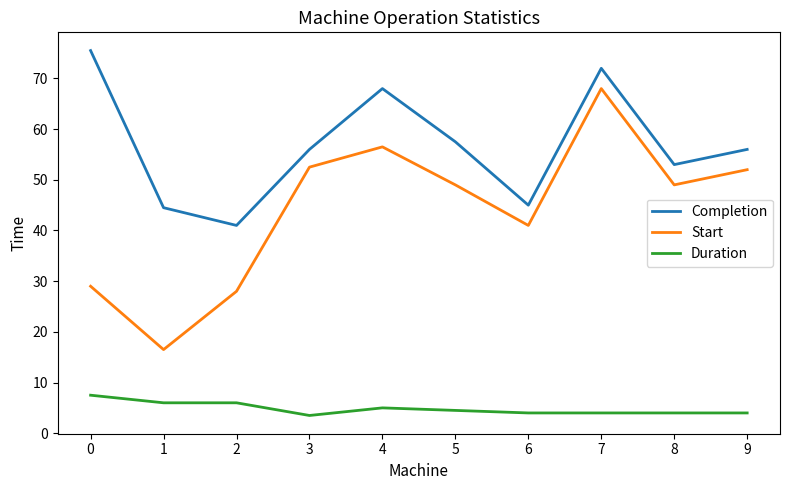

What is the difference between the highest and lowest values at 4?

63.0